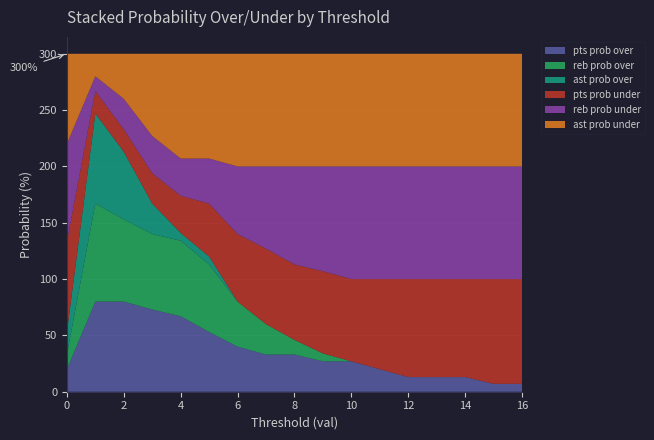

Reading right to left, transcribe all the data shown in this chart.

pts prob over: 16=7	15=7	14=13	13=13	12=13	11=20	10=27	9=27	8=33	7=33	6=40	5=53	4=67	3=73	2=80	1=80	0=20
pts prob under: 16=93	15=93	14=87	13=87	12=87	11=80	10=73	9=73	8=67	7=67	6=60	5=47	4=33	3=27	2=20	1=20	0=80
reb prob over: 16=0	15=0	14=0	13=0	12=0	11=0	10=0	9=7	8=13	7=27	6=40	5=60	4=67	3=67	2=73	1=87	0=13
reb prob under: 16=100	15=100	14=100	13=100	12=100	11=100	10=100	9=93	8=87	7=73	6=60	5=40	4=33	3=33	2=27	1=13	0=87
ast prob over: 16=0	15=0	14=0	13=0	12=0	11=0	10=0	9=0	8=0	7=0	6=0	5=7	4=7	3=27	2=60	1=80	0=20
ast prob under: 16=100	15=100	14=100	13=100	12=100	11=100	10=100	9=100	8=100	7=100	6=100	5=93	4=93	3=73	2=40	1=20	0=80